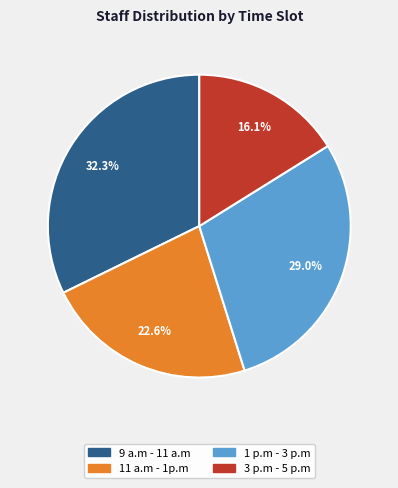

What percentage is the 3 p.m - 5 p.m slice, to the nearest percent?

16%